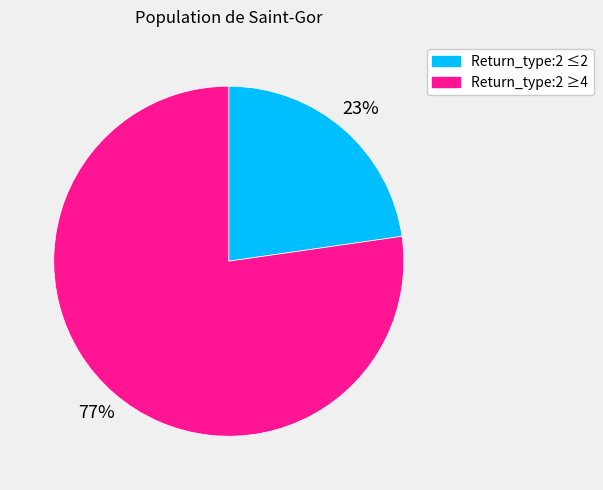

True or false: Return_type:2 ≥4 accounts for 77% of the total.

True